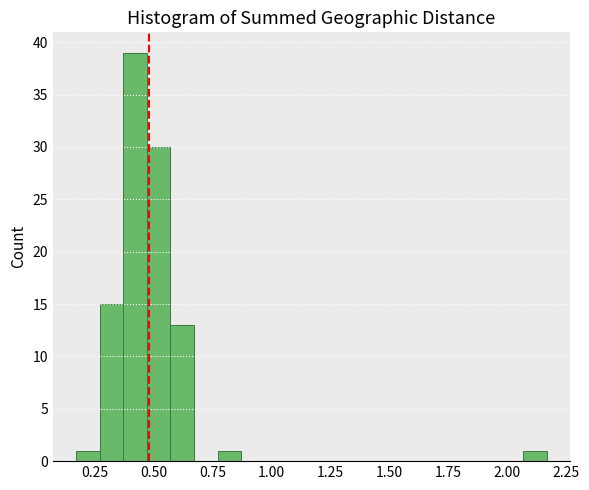

Around what value on the x-axis is the tallest bar? Give the approximate position of its centre, as read against the axis.

0.40